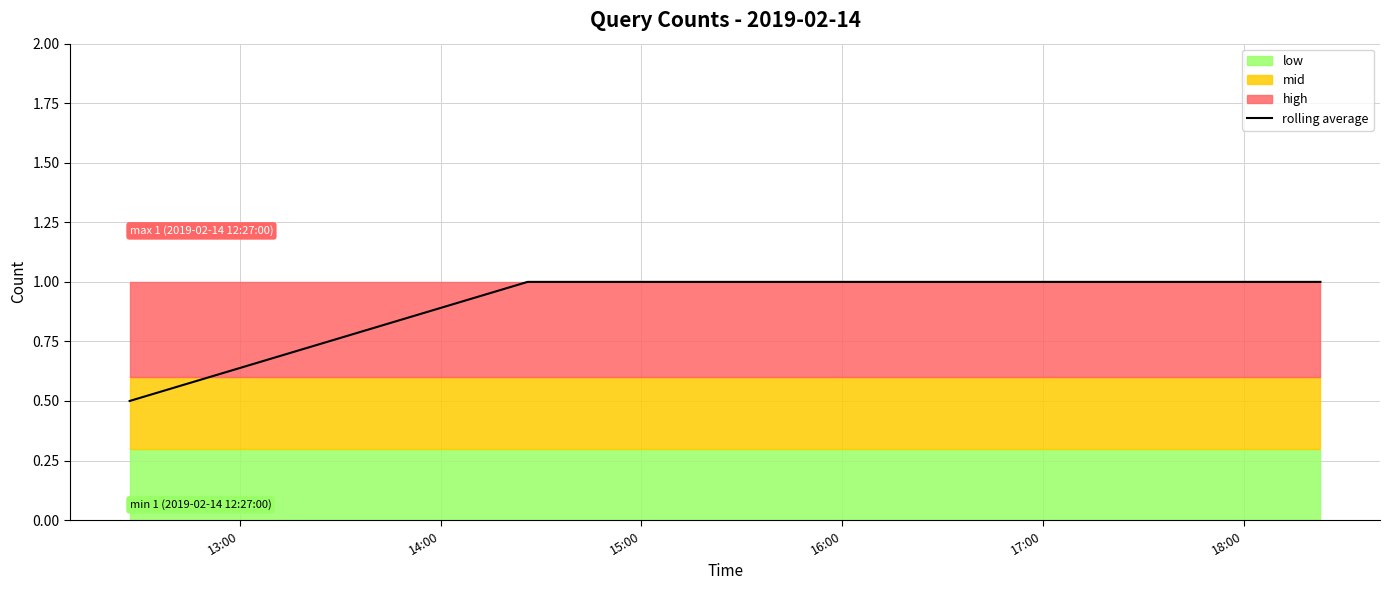

What is the difference between the maximum and minimum values?

0.5